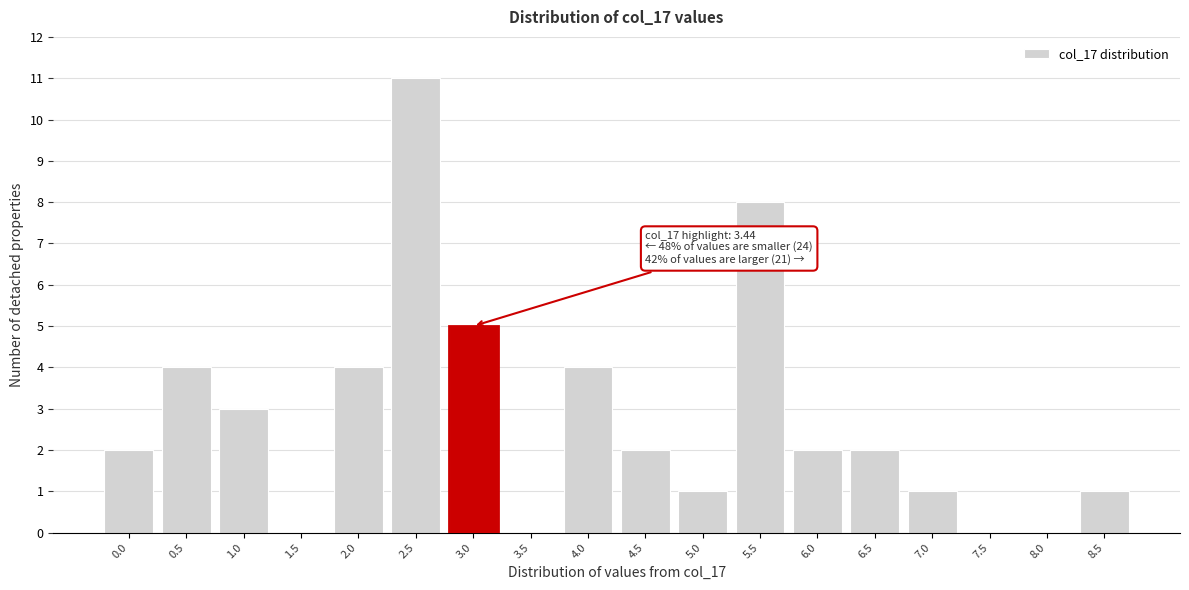

Reading left to right, extract all data points from this chart.

0.0=2	0.5=4	1.0=3	1.5=0	2.0=4	2.5=11	3.0=5	3.5=0	4.0=4	4.5=2	5.0=1	5.5=8	6.0=2	6.5=2	7.0=1	7.5=0	8.0=0	8.5=1